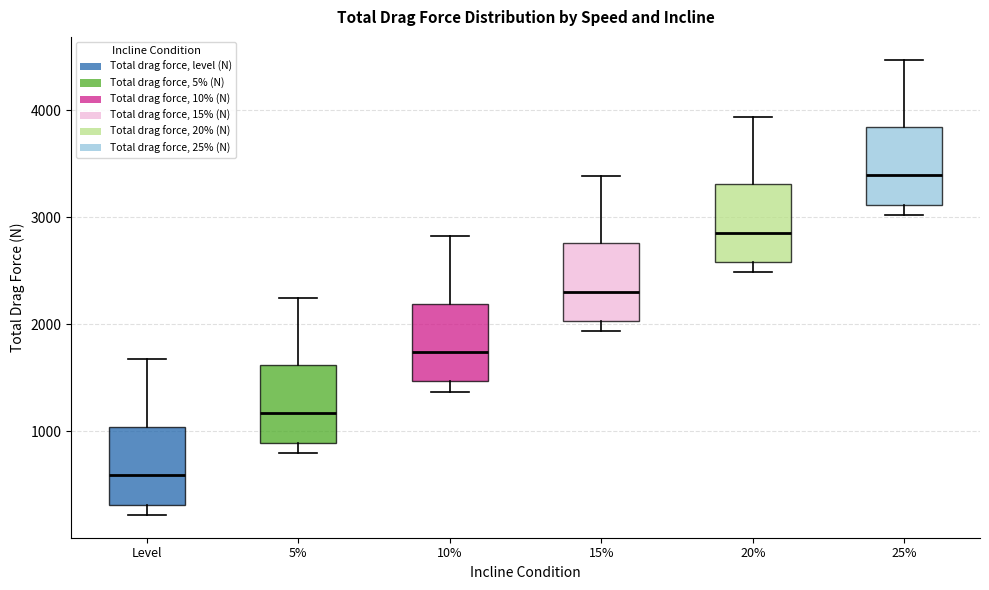

Where is the upper edge of the box for 10% on the y-axis? The values are not printed on the chart, so give them approximately, as read against the axis.

2200